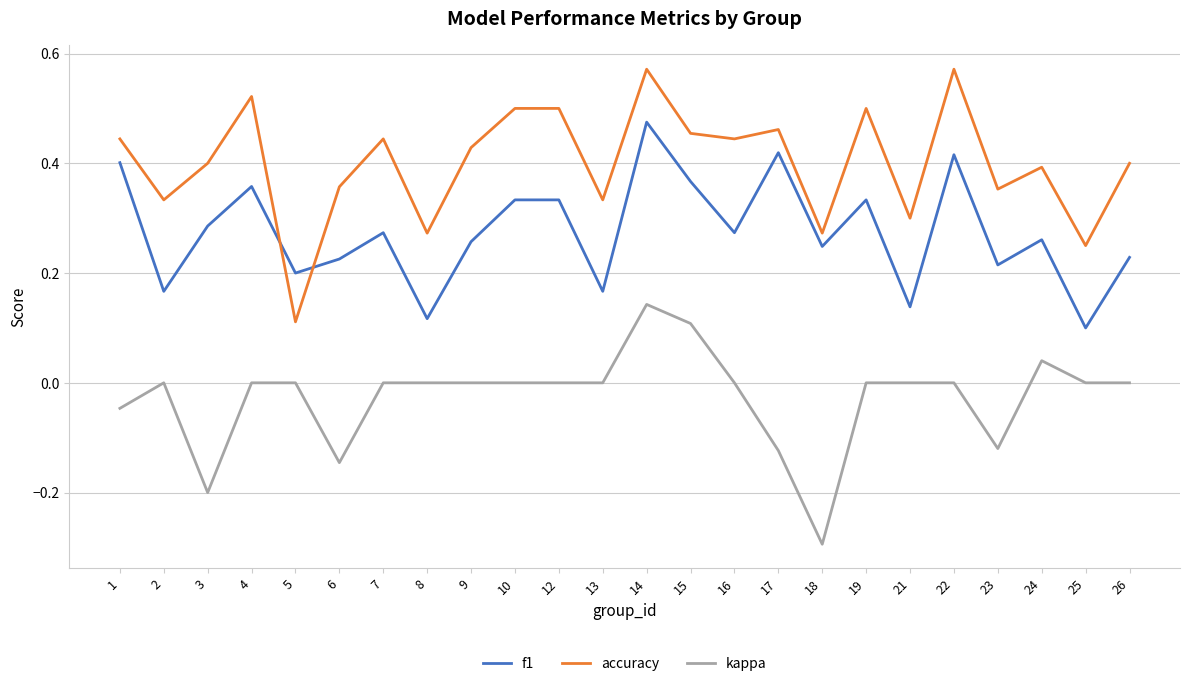

What is the minimum value shown in the chart?

-0.3